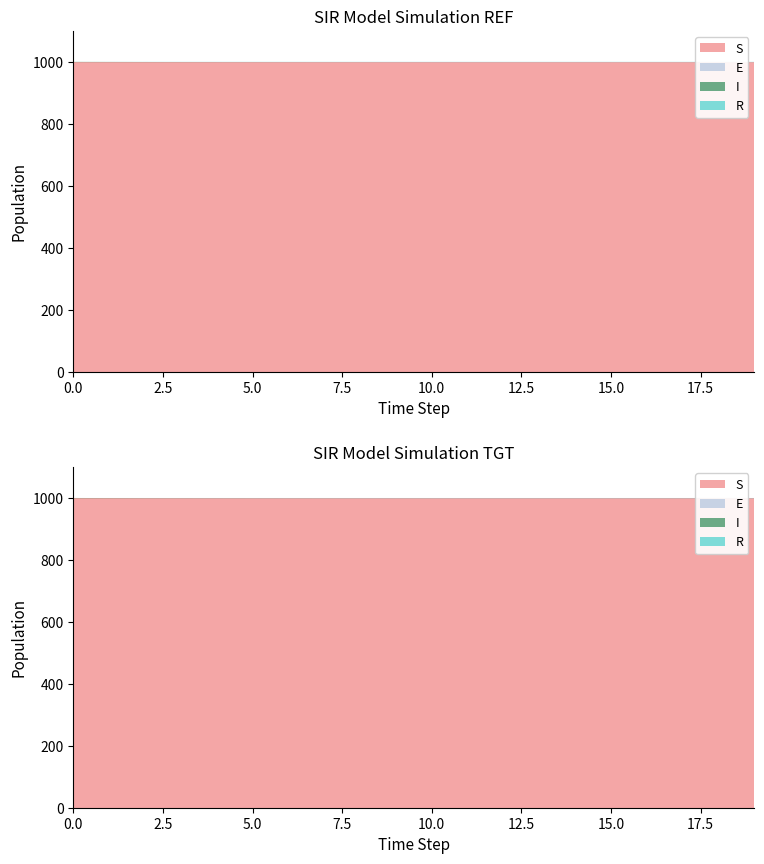

Reading left to right, extract all data points from this chart.

S: 999.0	999.0	999.0	999.0	999.0	999.0	999.0	999.0	999.0	999.0	999.0	999.0	999.0	999.0	999.0	999.0	999.0	999.0	999.0	999.0
E: 0.0	0.0	0.0	0.0	0.0	0.0	0.0	0.0	0.0	0.0	0.0	0.0	0.0	0.0	0.0	0.0	0.0	0.0	0.0	0.0
I: 1.0	0.8	0.6	0.5	0.3	0.3	0.2	0.2	0.1	0.1	0.1	0.0	0.0	0.0	0.0	0.0	0.0	0.0	0.0	0.0
R: 0.0	0.2	0.4	0.5	0.7	0.7	0.8	0.8	0.9	0.9	0.9	1.0	1.0	1.0	1.0	1.0	1.0	1.0	1.0	1.0